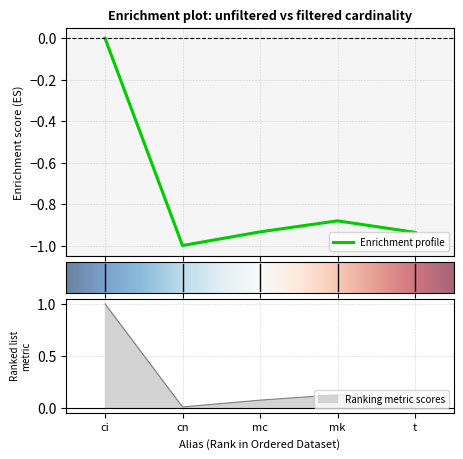

How many interior local peaks (higher than both neighbors) does the data have?

1